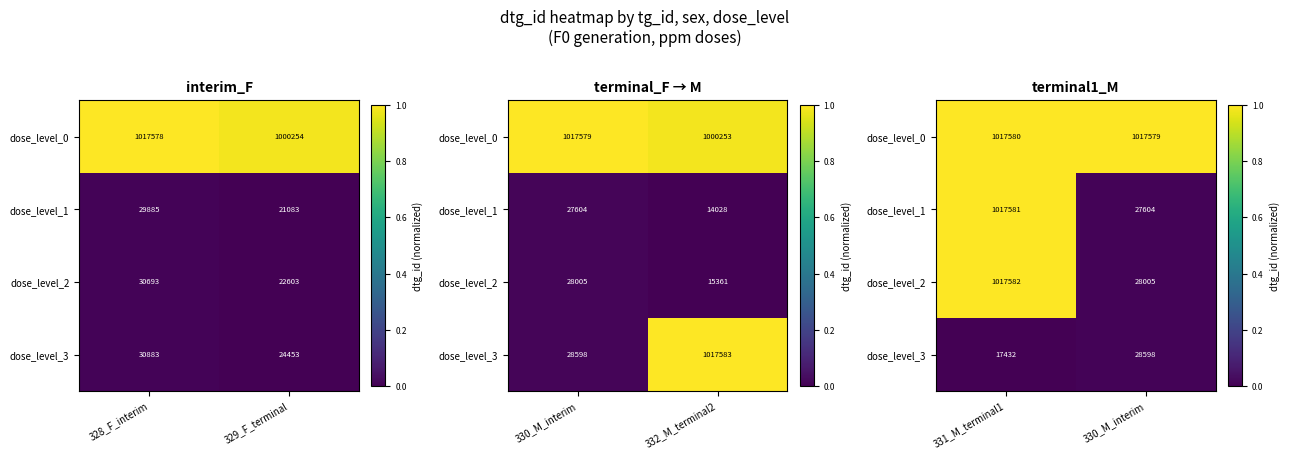

What is the difference between the highest and lowest values at 330_M_interim?

1.0